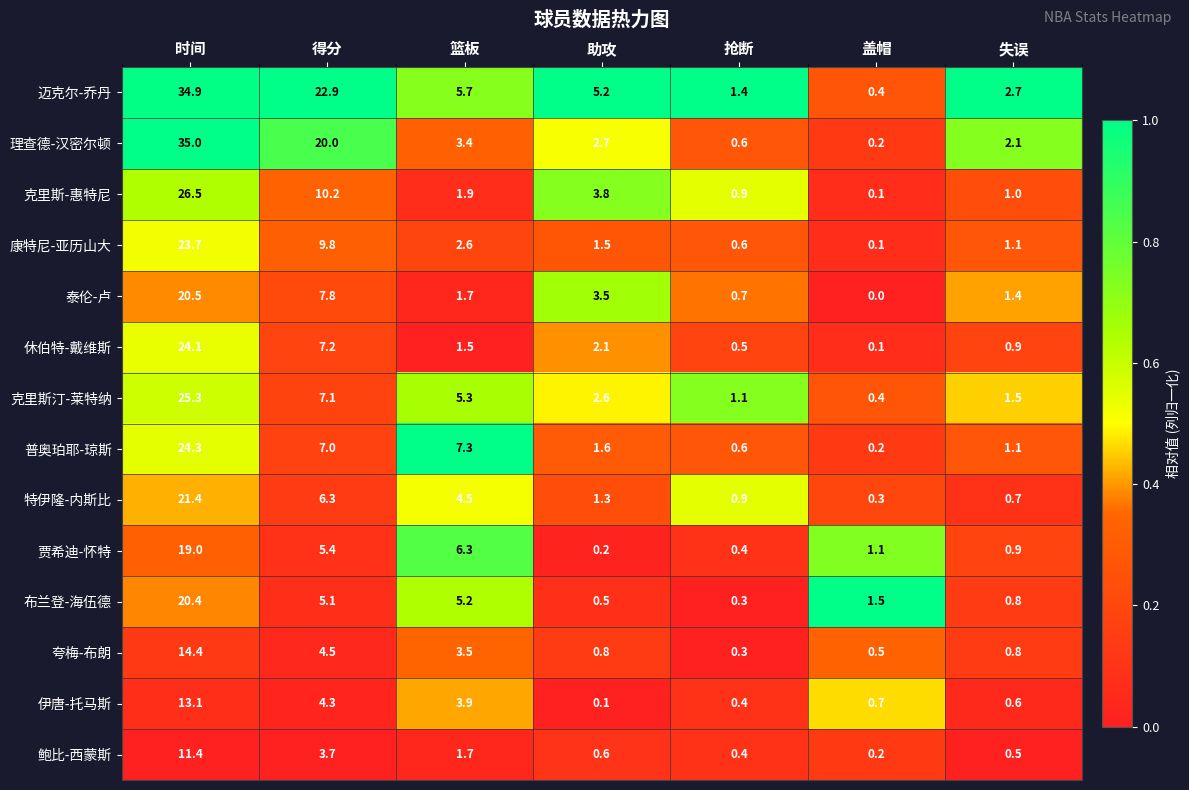

Is it true that 夸梅-布朗 equals 0.8 at 失误?

True